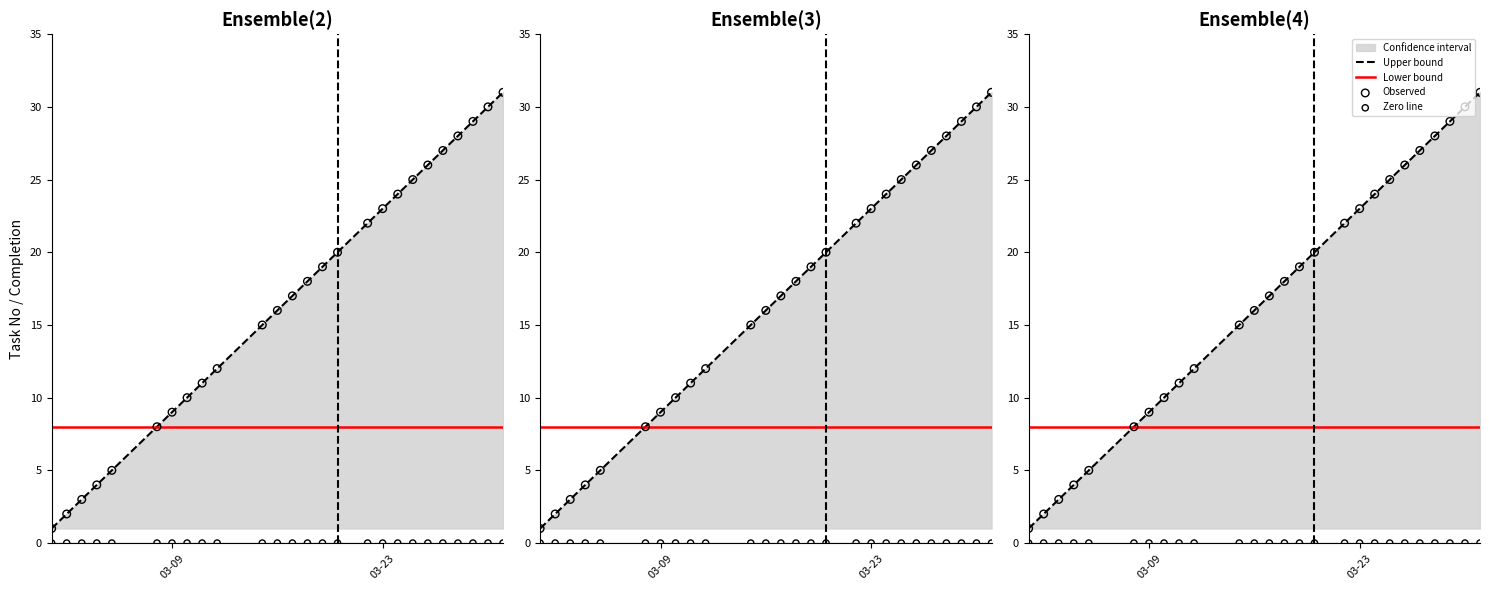

At how many categories does at least one series exceed 30?

1